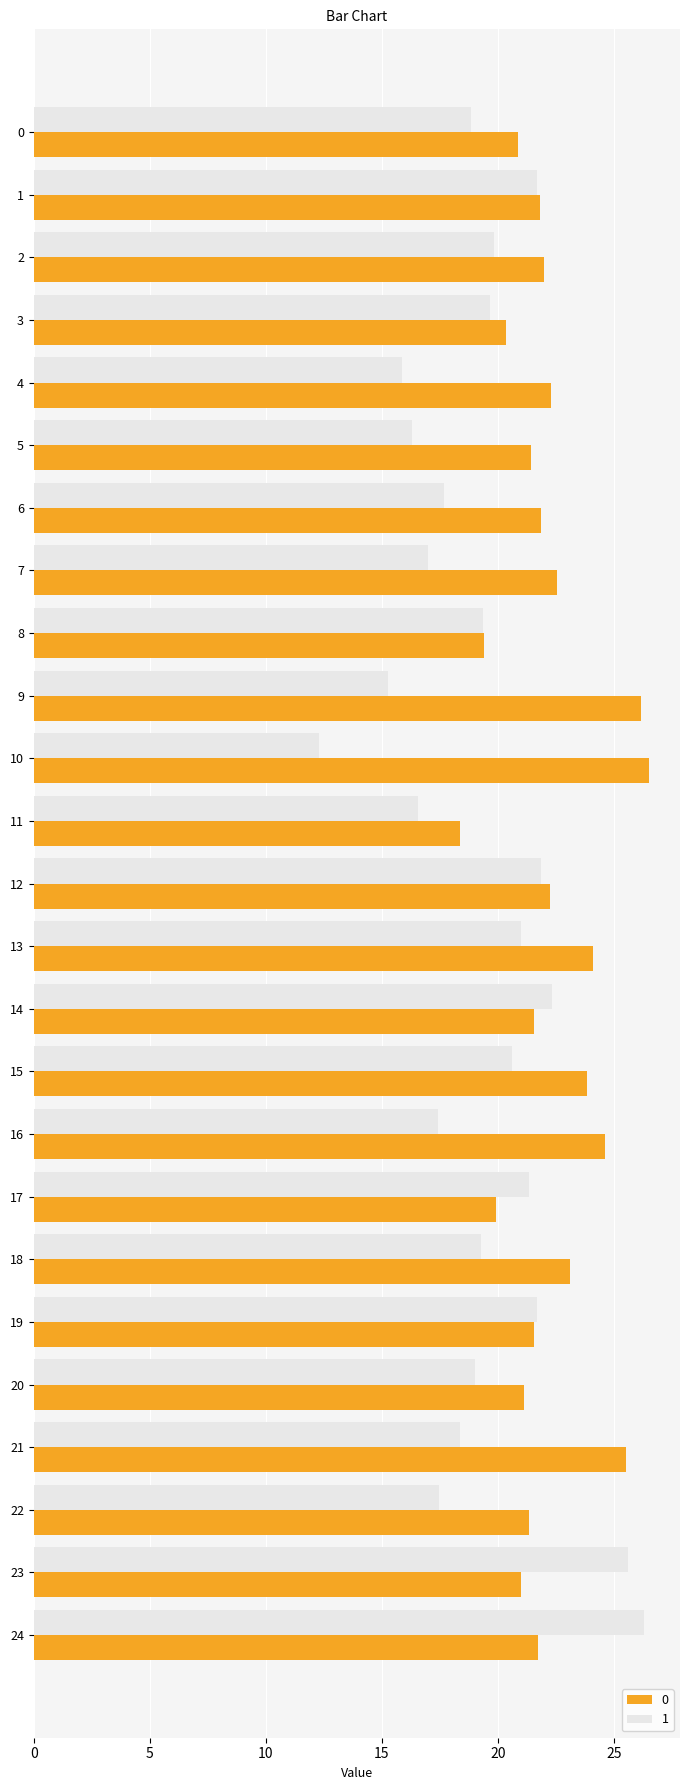

At which category does the chart reach its minimum across all series?

10